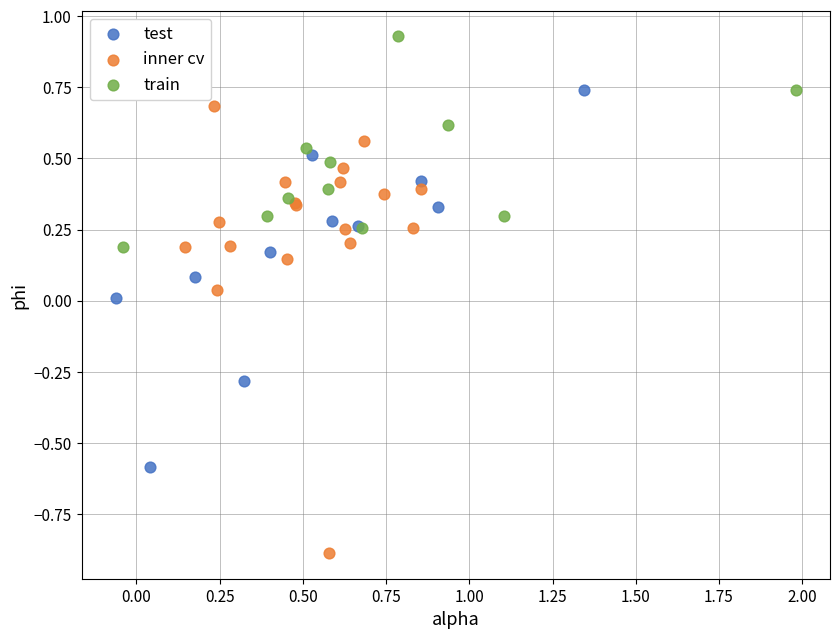

Which series reaches the minimum Y coordinate?

inner cv